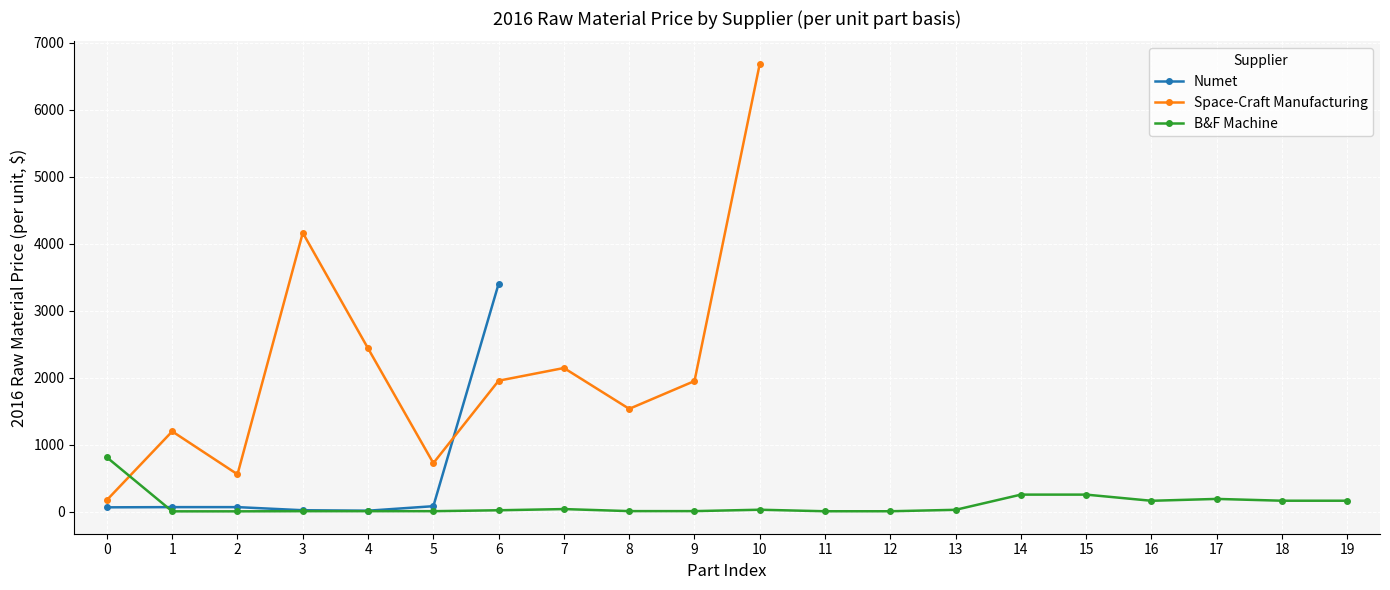

What is the average value of the B&F Machine series?

109.9